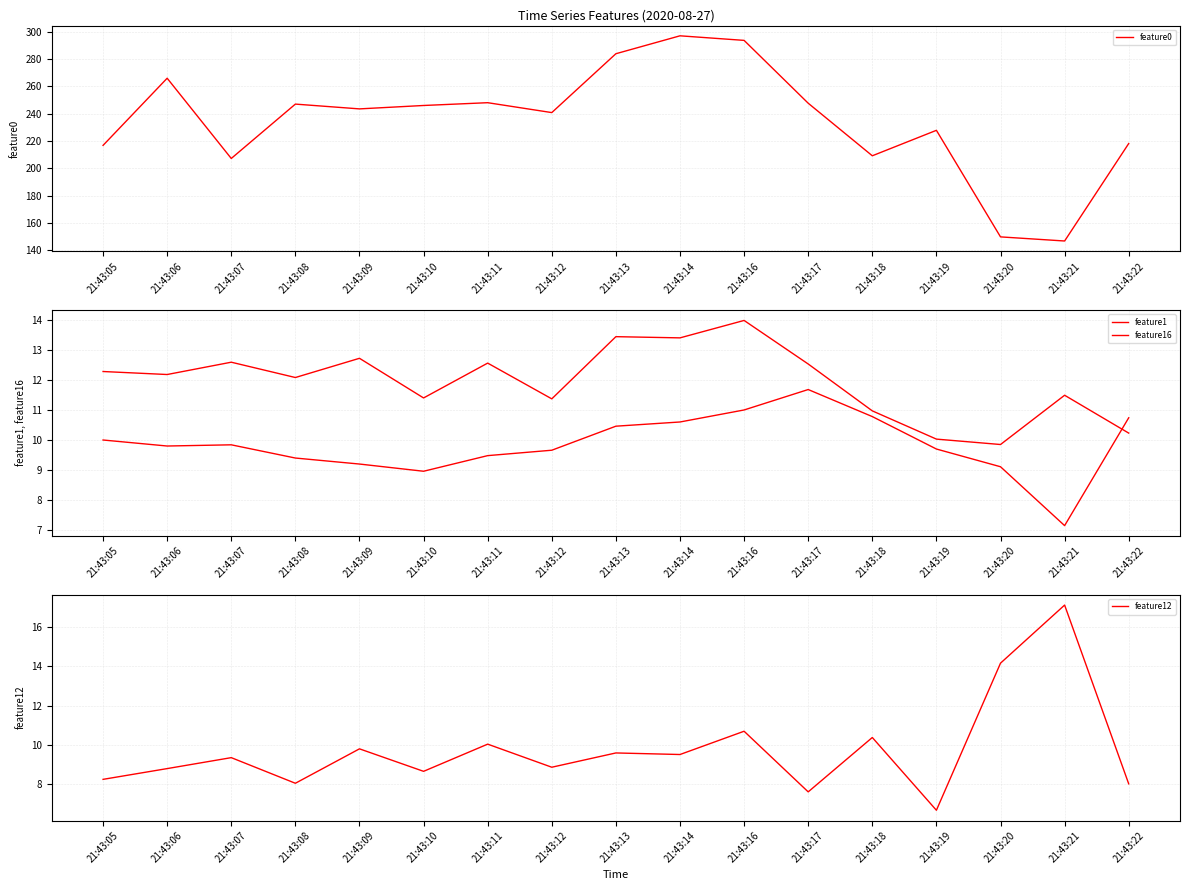

List the series in order of their peak value, highest first.

feature0, feature12, feature1, feature16